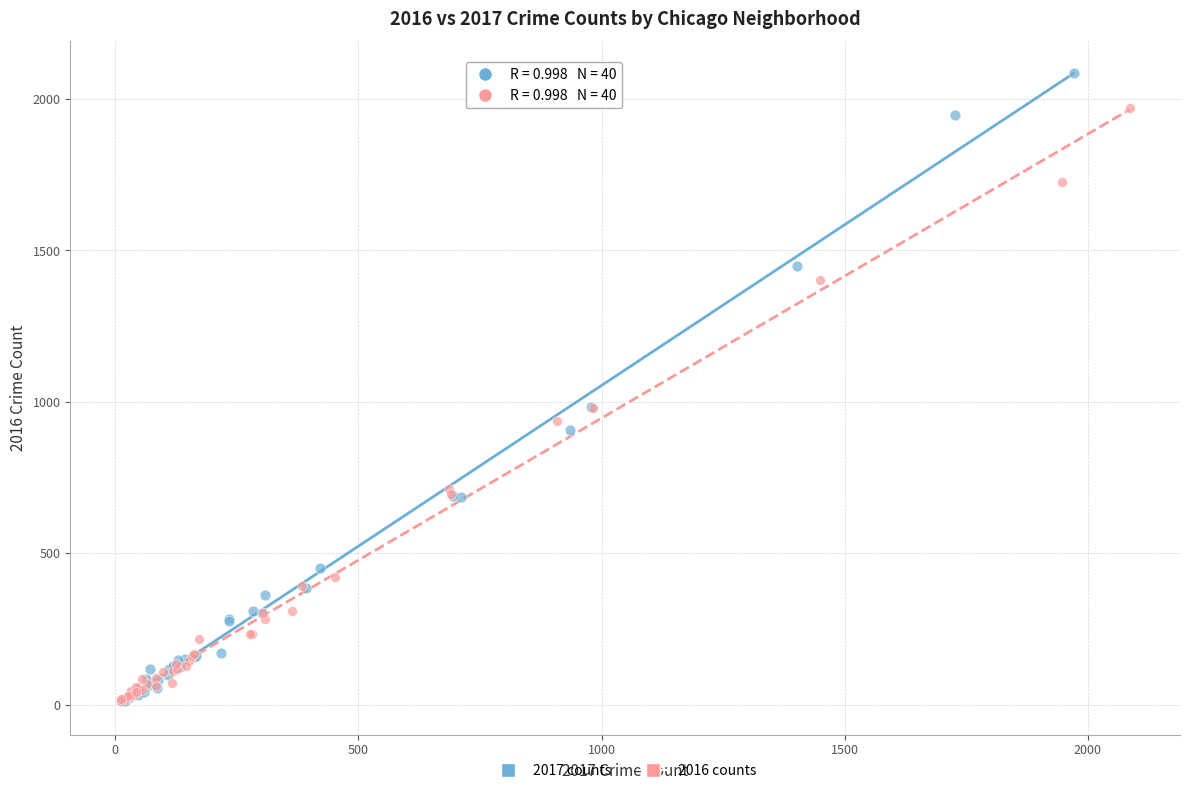

Which series reaches the maximum Y coordinate?

2017 counts